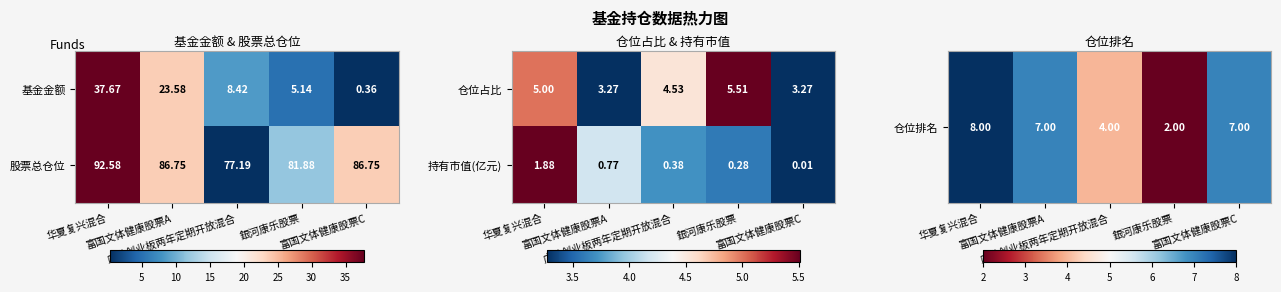

Is it true that 持有市值(亿元) equals 0.1 at 銀河康乐股票?

False